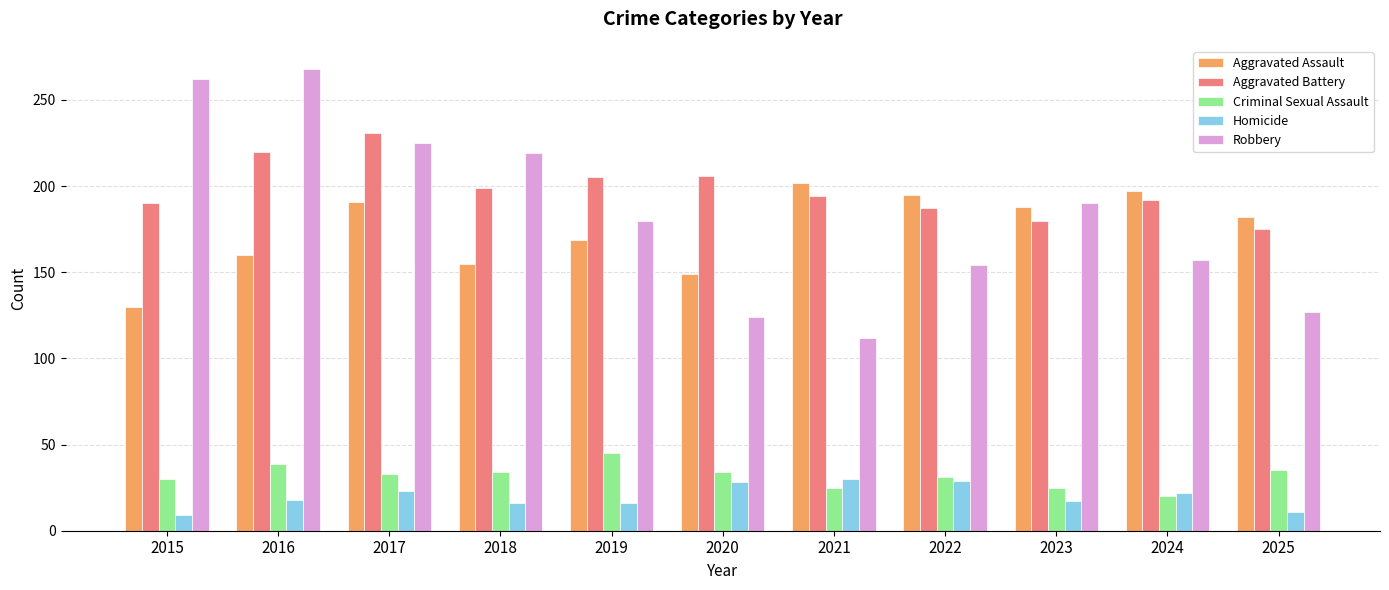

True or false: Robbery has a value of 38 at 2024.

False